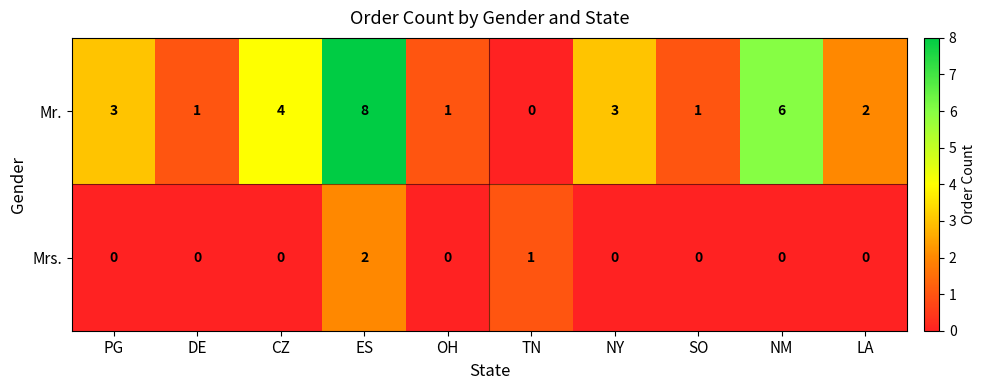

Reading left to right, transcribe all the data shown in this chart.

Mr.: PG=3	DE=1	CZ=4	ES=8	OH=1	TN=0	NY=3	SO=1	NM=6	LA=2
Mrs.: PG=0	DE=0	CZ=0	ES=2	OH=0	TN=1	NY=0	SO=0	NM=0	LA=0